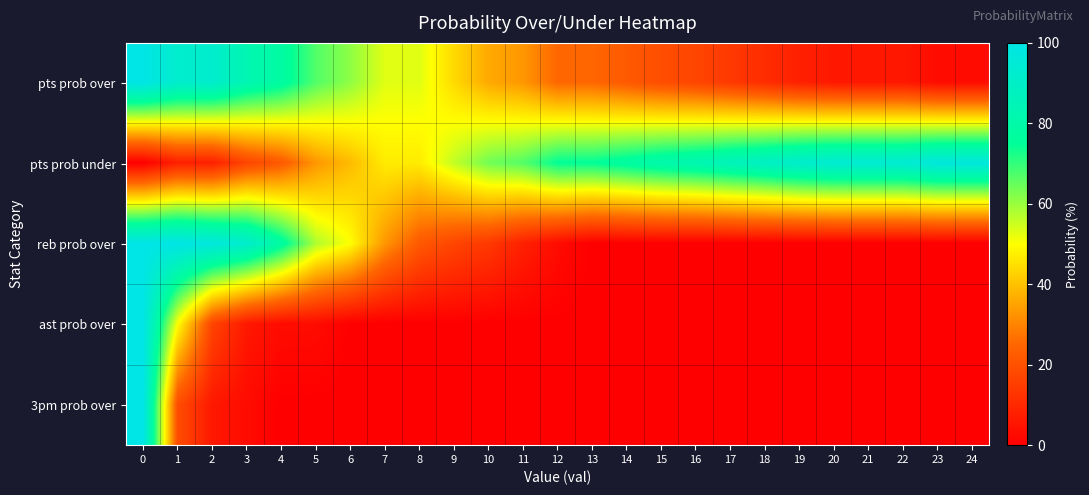

Between 2 and 17, which series saw the biggest shift?

reb prob over